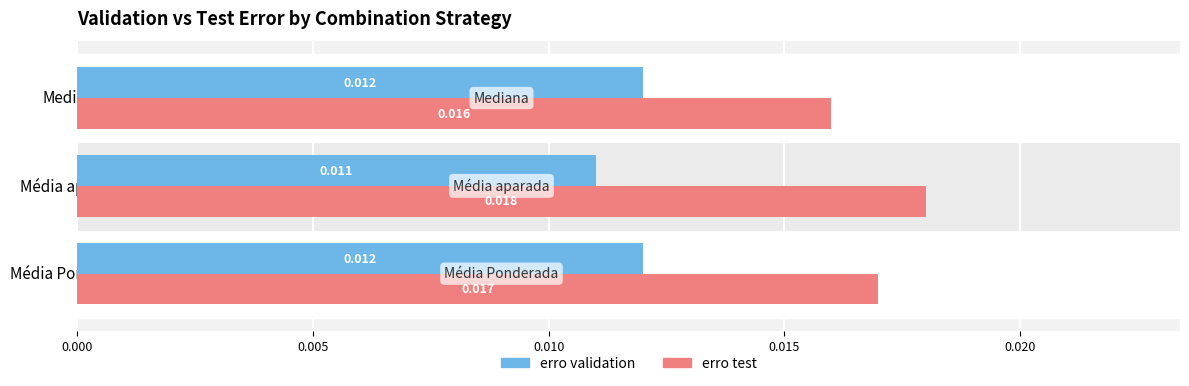

At how many categories does at least one series exceed 0?

3